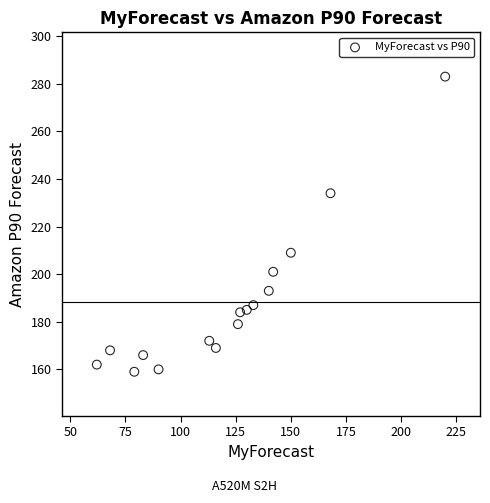

What is the range of Y values (max minus min)?

124